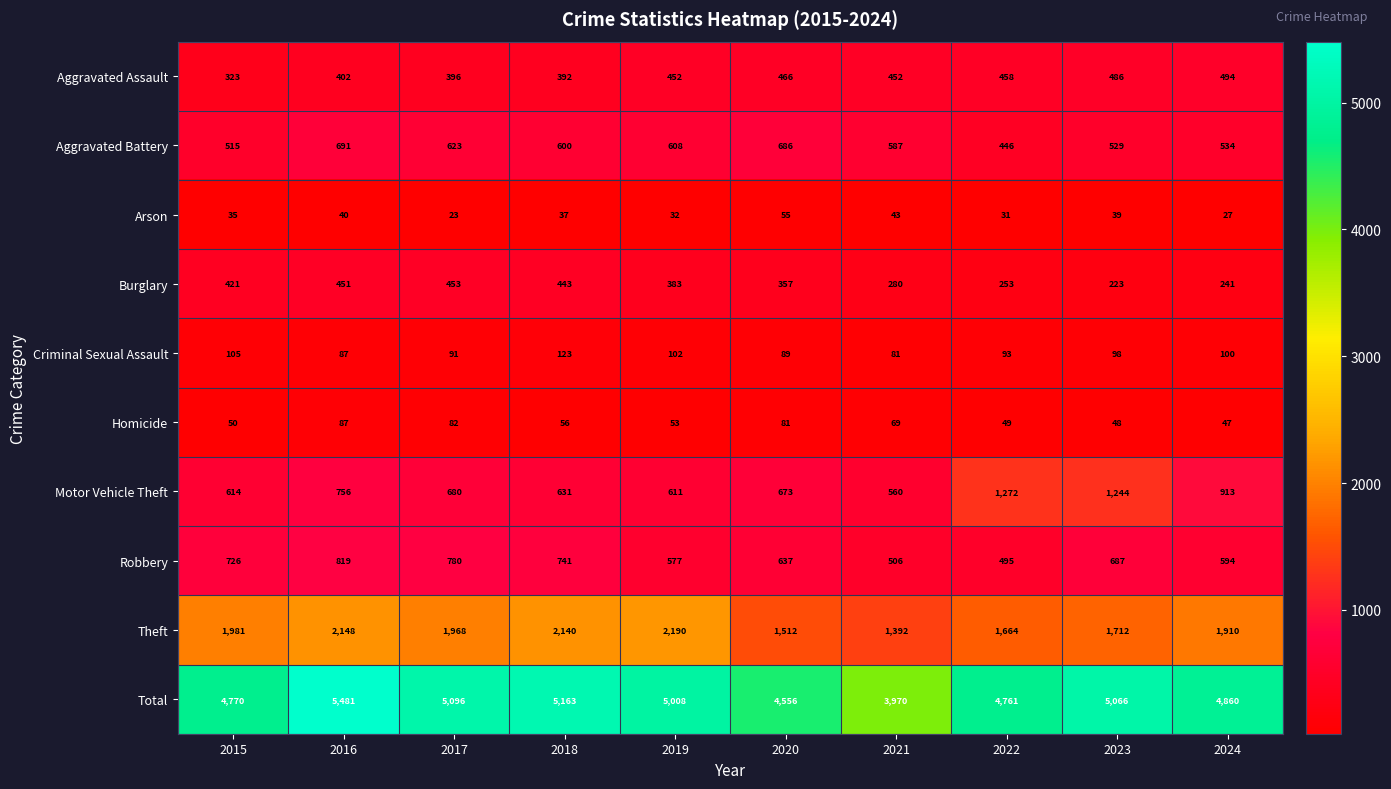

What is the spread (max minus min) of values at 2022?

4730